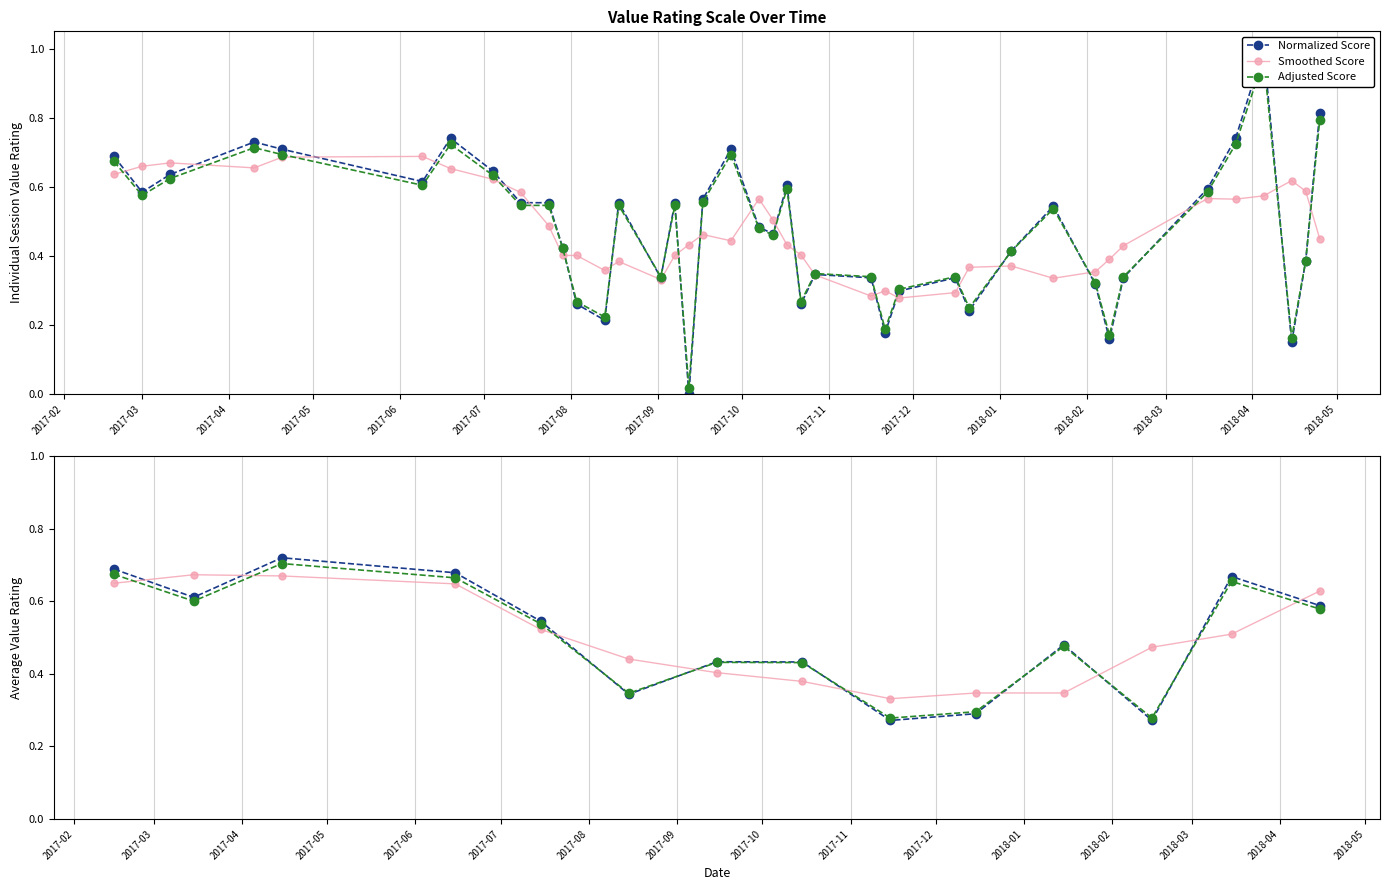

How many Smoothed Score values are between 0 and 1?

40